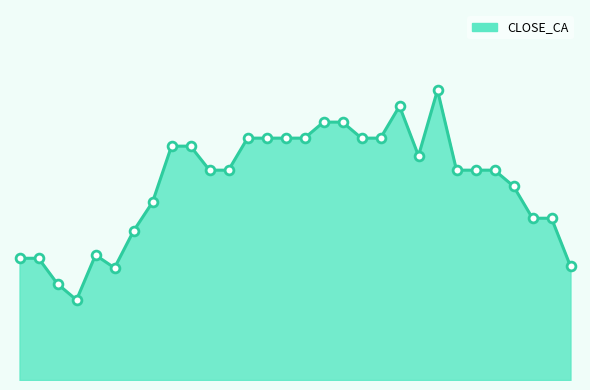

Does the chart have visible grid lines?

No